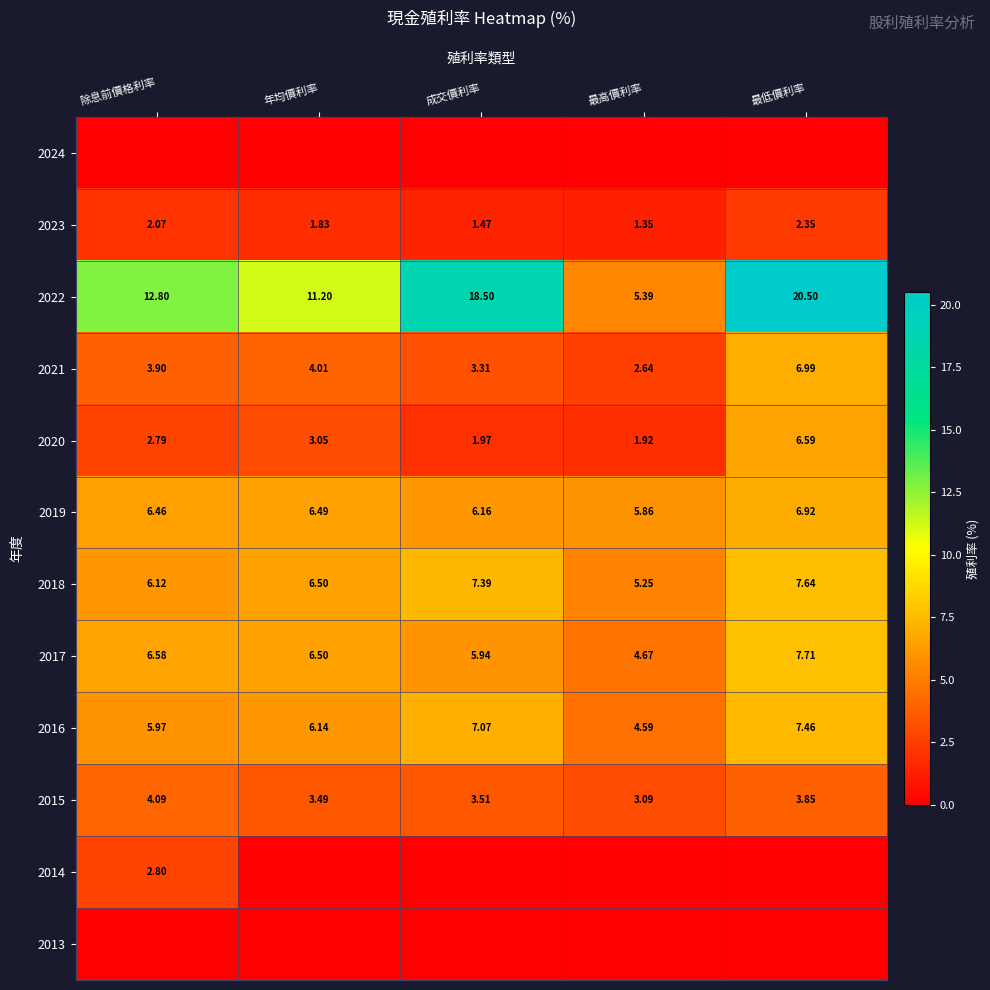

What is the greatest value displayed?

20.5